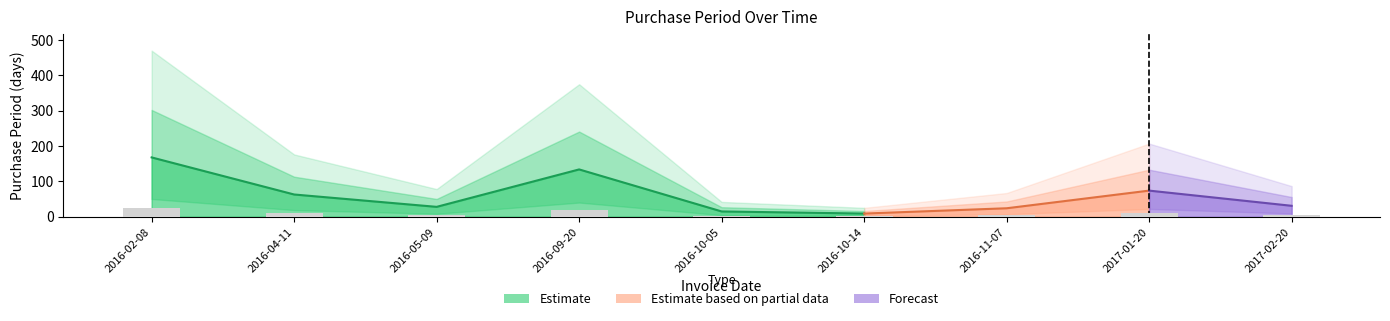

What is the minimum value shown in the chart?

1.3